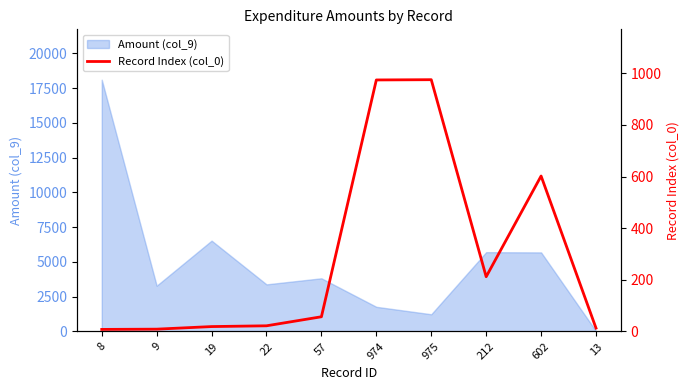

What is the difference between the values at 19 and 8?

11